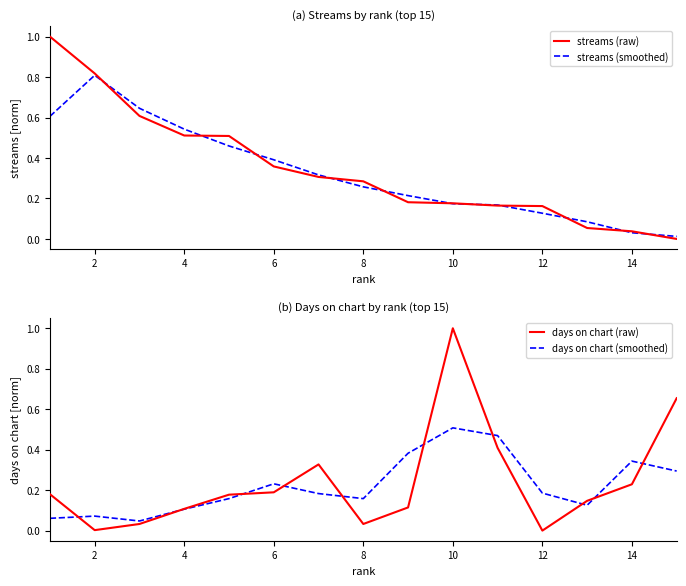

The value of days on chart (raw) at 12 is 0.0. True or false?

True